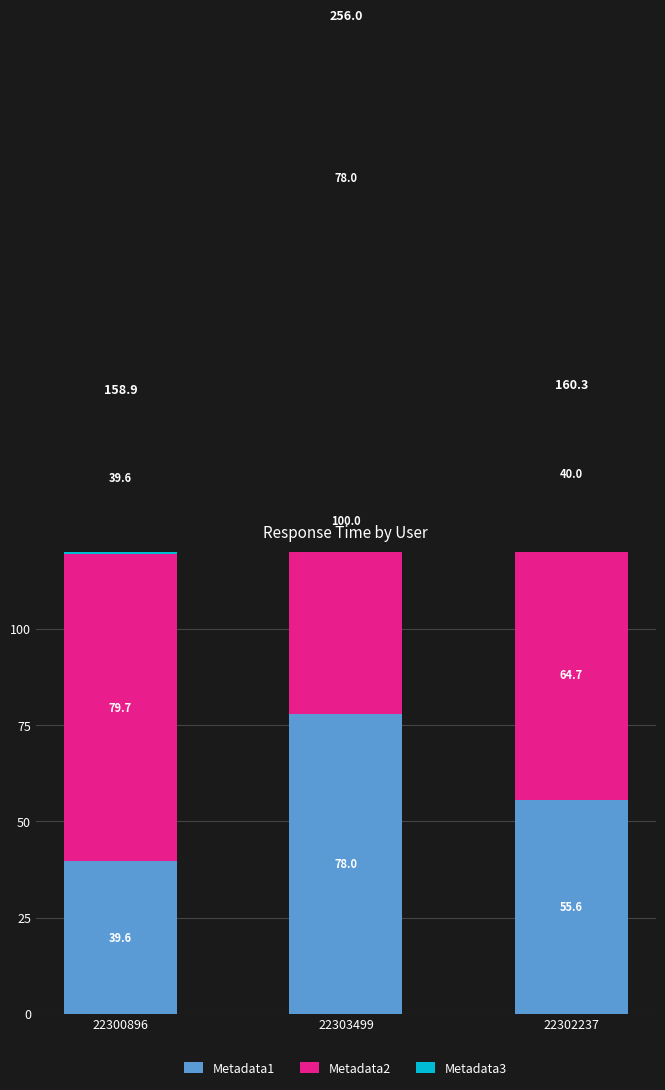

Are the bars horizontal?

No